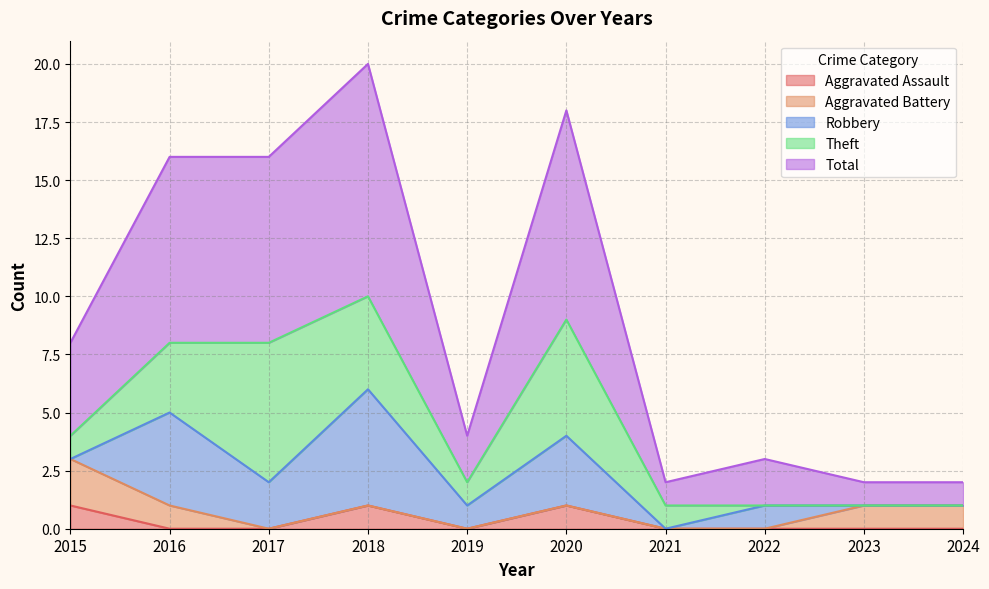

How many interior local peaks does the Robbery series have?

4